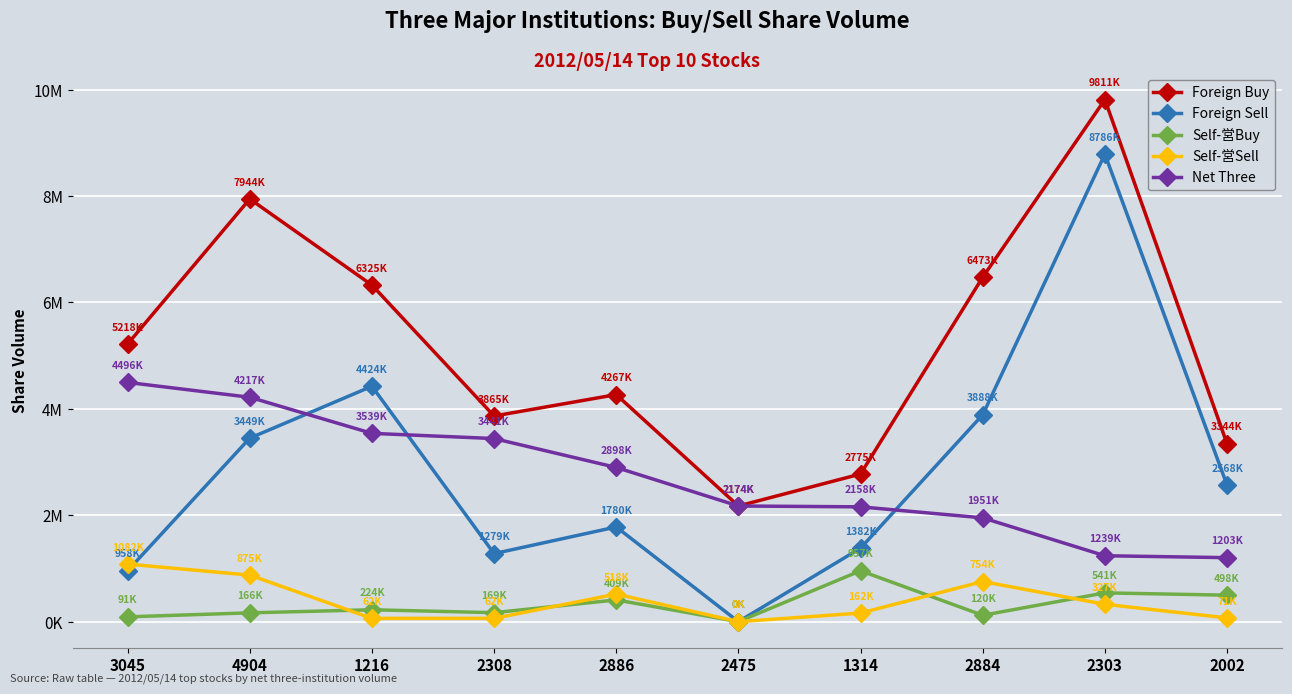

After their last crossing, which series has the higher values: Net Three or Foreign Sell?

Foreign Sell